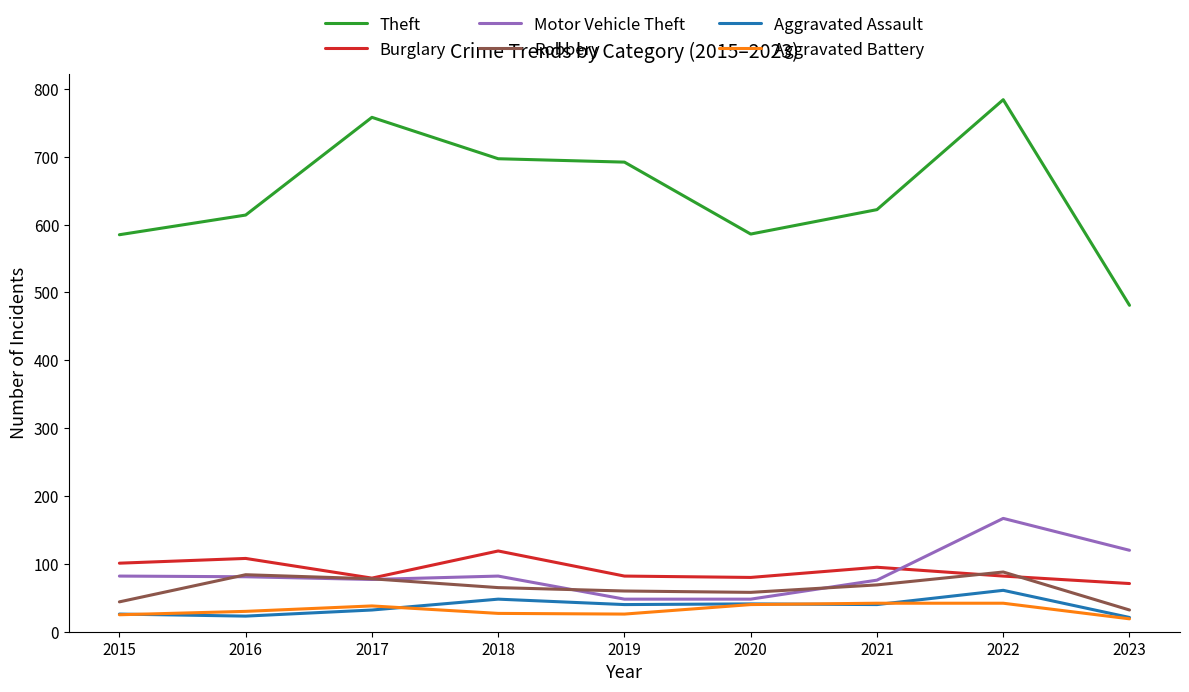

Which series has the widest spread of values?

Theft